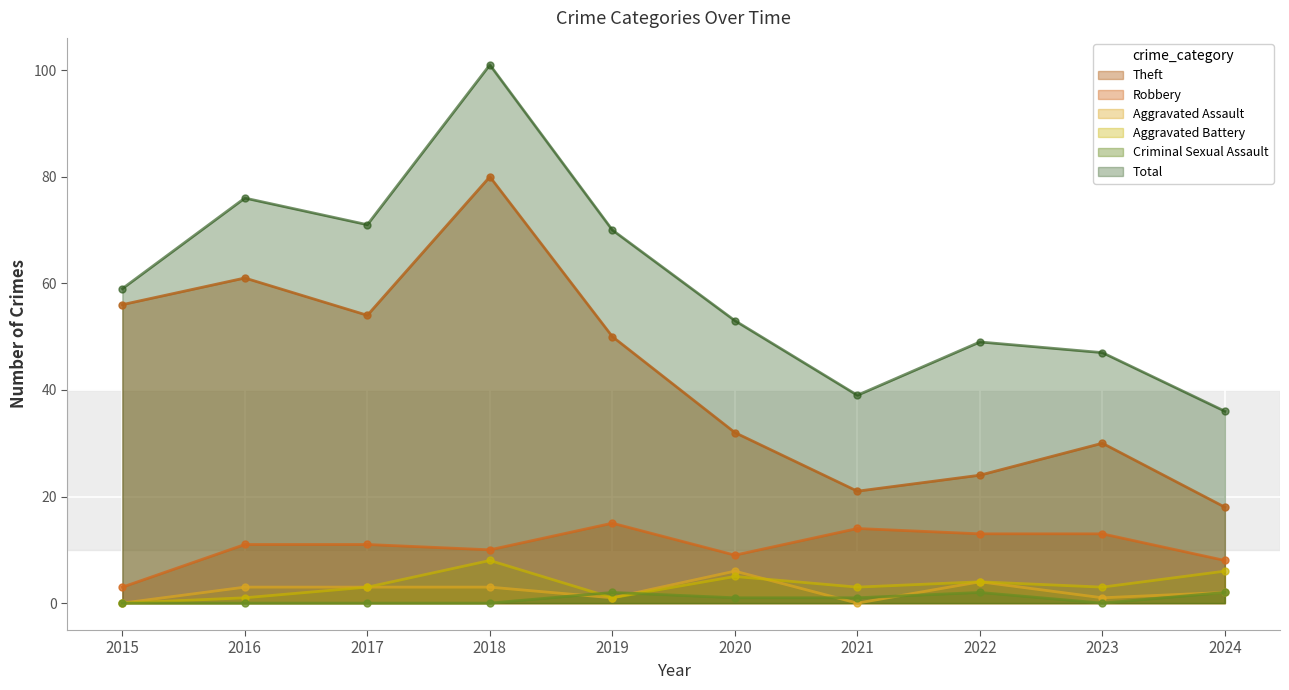

What is the sum of the Criminal Sexual Assault values at 2024 and 2022?

4